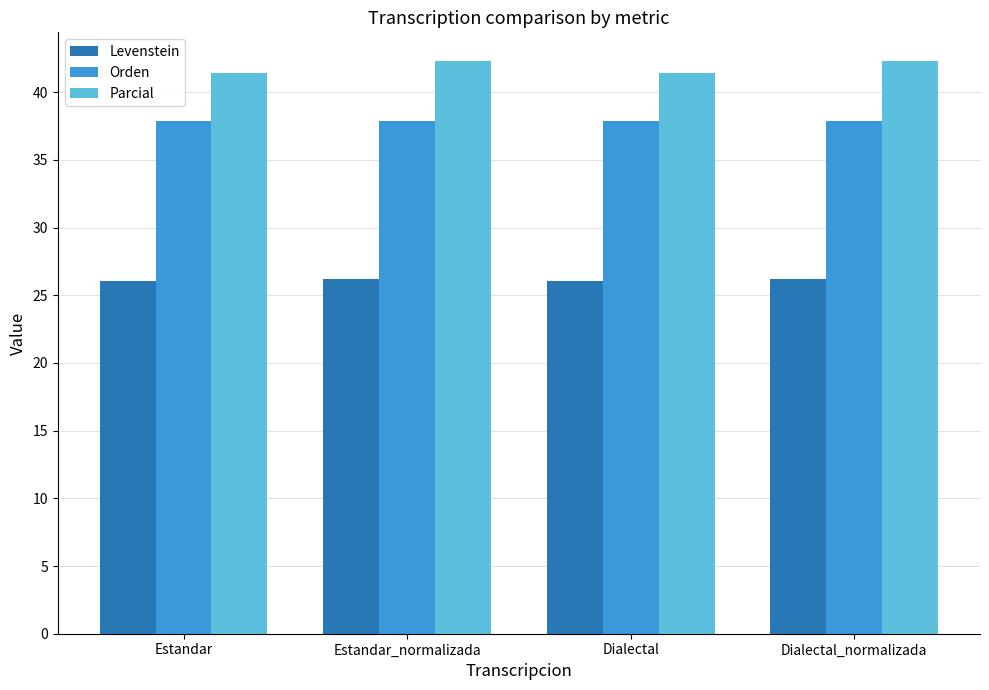

How many groups of bars are there?

4